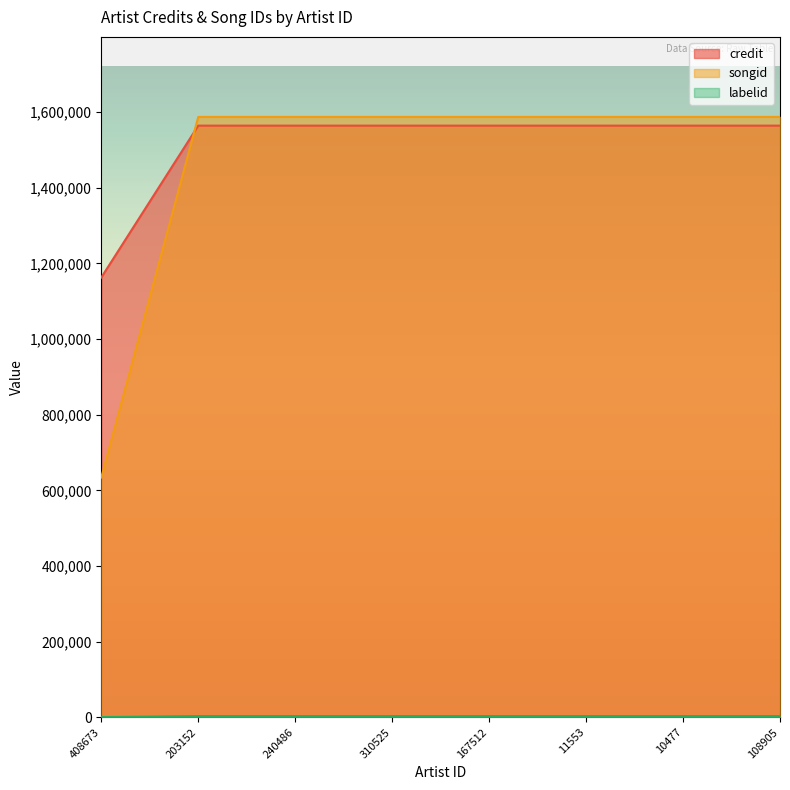

The labelid series shows 2229 at 203152. True or false?

False